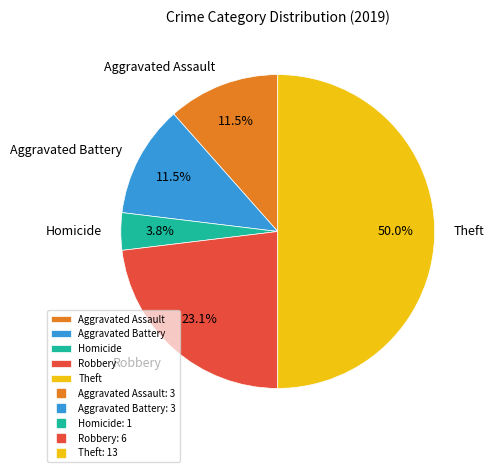

To the nearest percent, what portion does Robbery represent?

23%